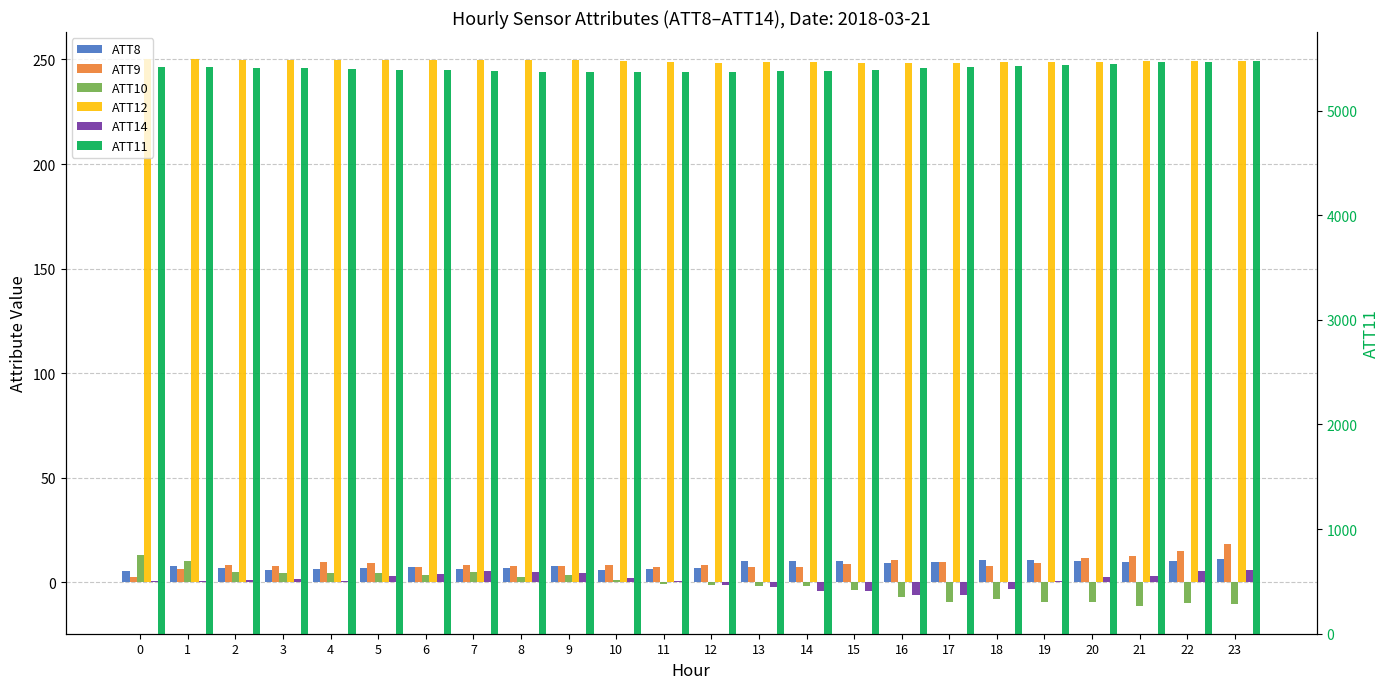

At which category does the chart reach its minimum across all series?

21